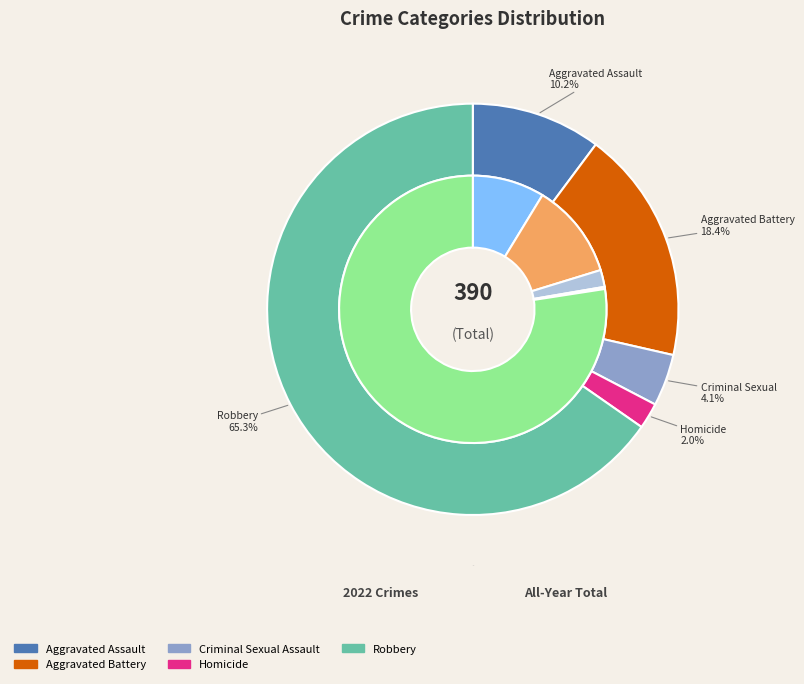

To the nearest percent, what portion does 4 represent?

77%